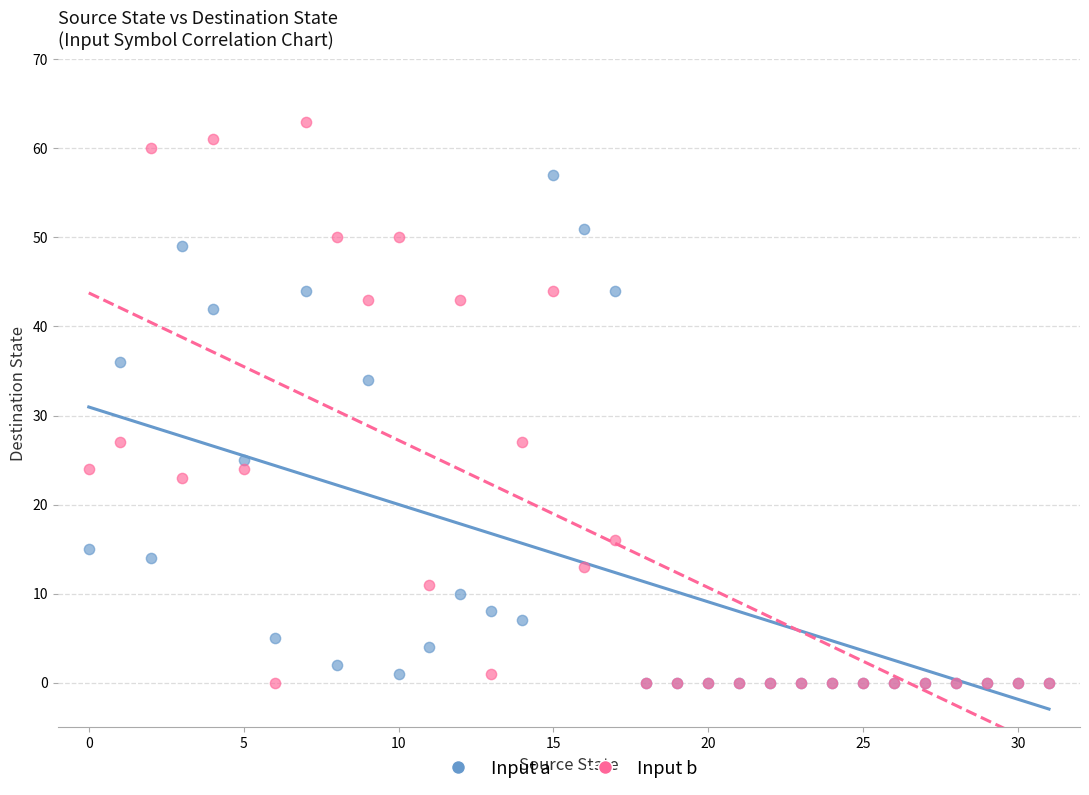

What are all the series names shown in the legend?

Input a, Input b